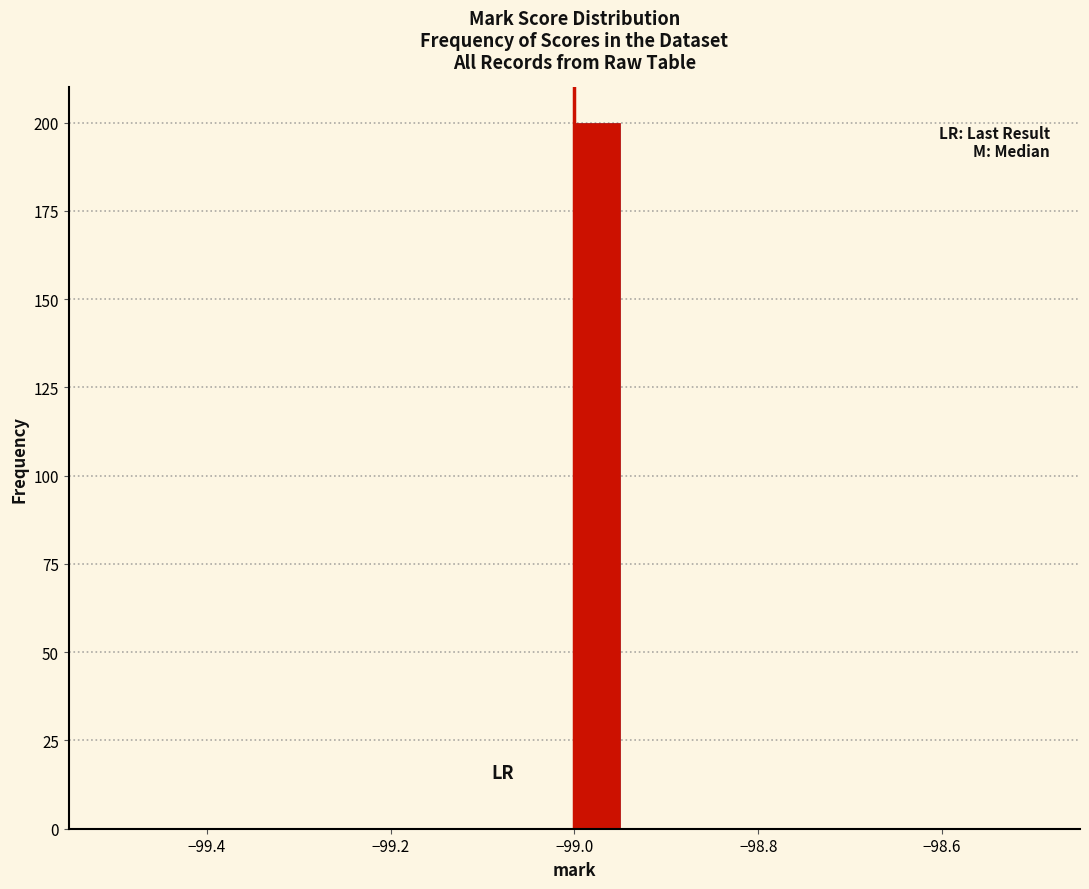

Around what value on the x-axis is the tallest bar? Give the approximate position of its centre, as read against the axis.

-98.98